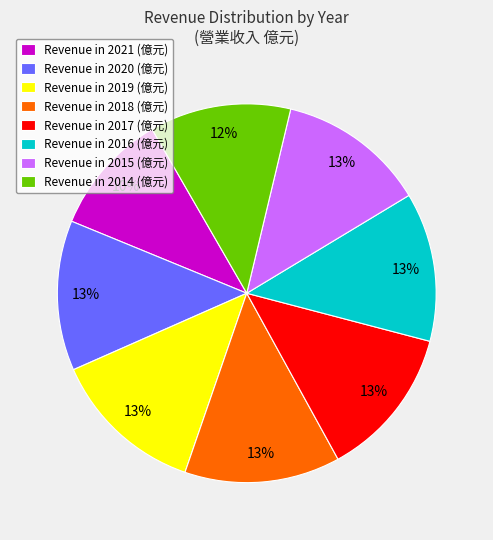

Which category has the smallest portion of the pie?

Revenue in 2021 (億元)